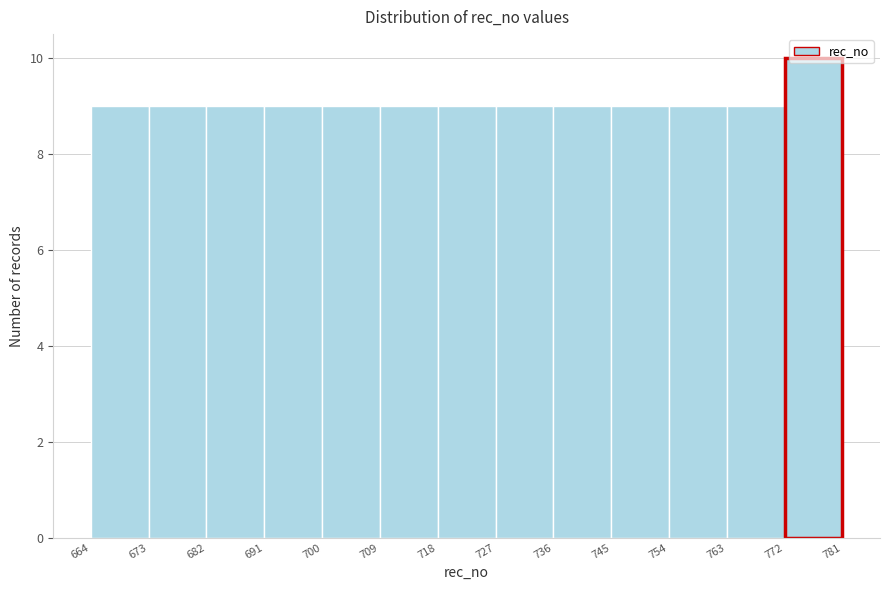

Which range on the x-axis has the tallest bar?

772 to 781